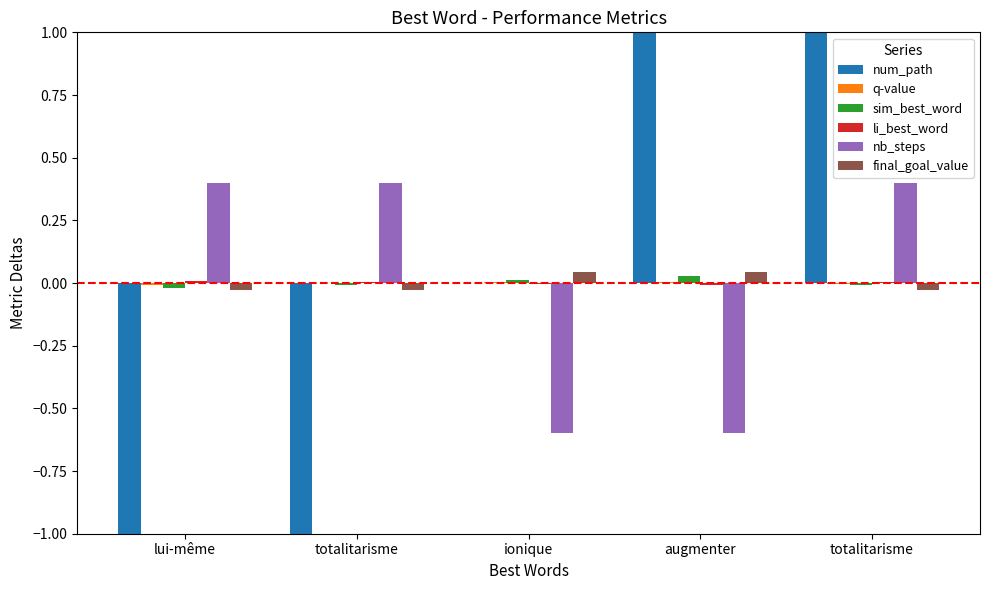

Count the number of data series in this chart.

6